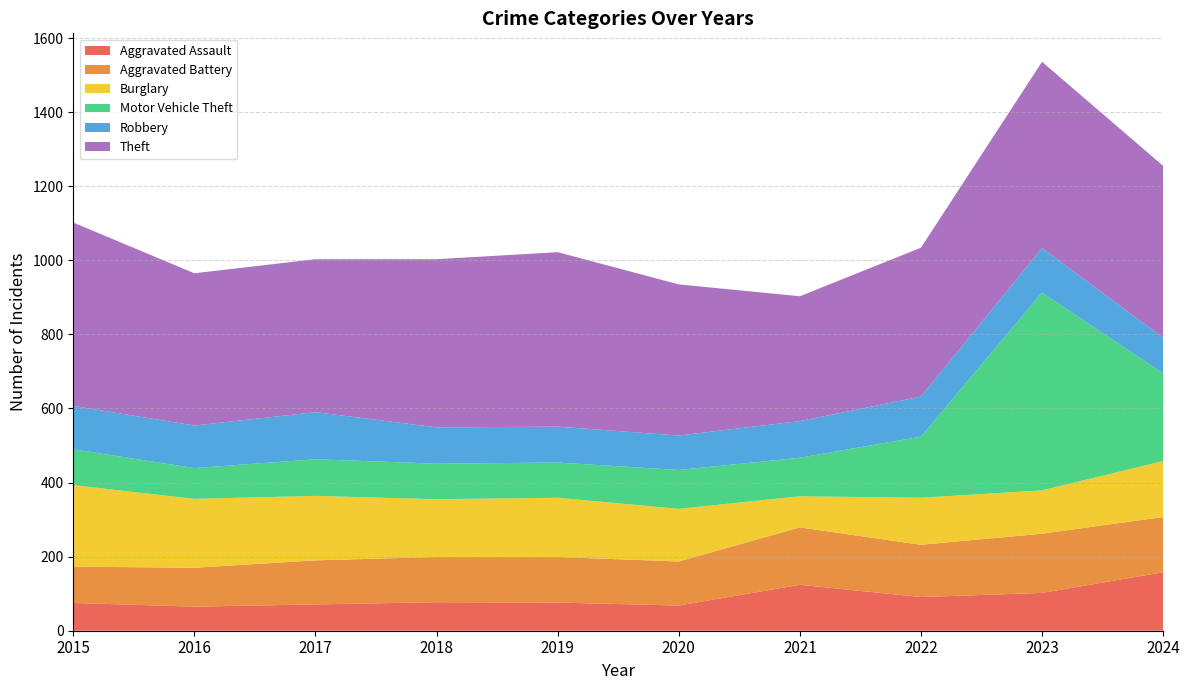

Reading right to left, what are all the values shown in this chart?

Aggravated Assault: 158	102	91	124	68	76	77	71	65	75
Aggravated Battery: 149	160	141	155	119	123	122	119	105	98
Burglary: 151	117	127	84	142	160	156	174	186	220
Motor Vehicle Theft: 237	534	165	104	105	95	96	99	83	97
Robbery: 96	120	108	99	93	97	98	127	115	117
Theft: 464	503	402	337	408	471	454	413	411	495